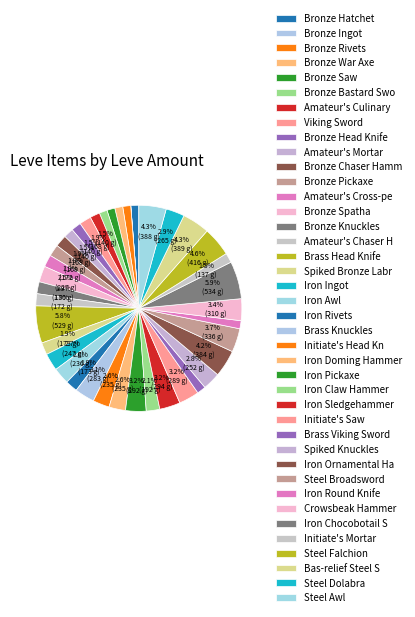

What portion of the pie excludes Viking Sword?

98.1%